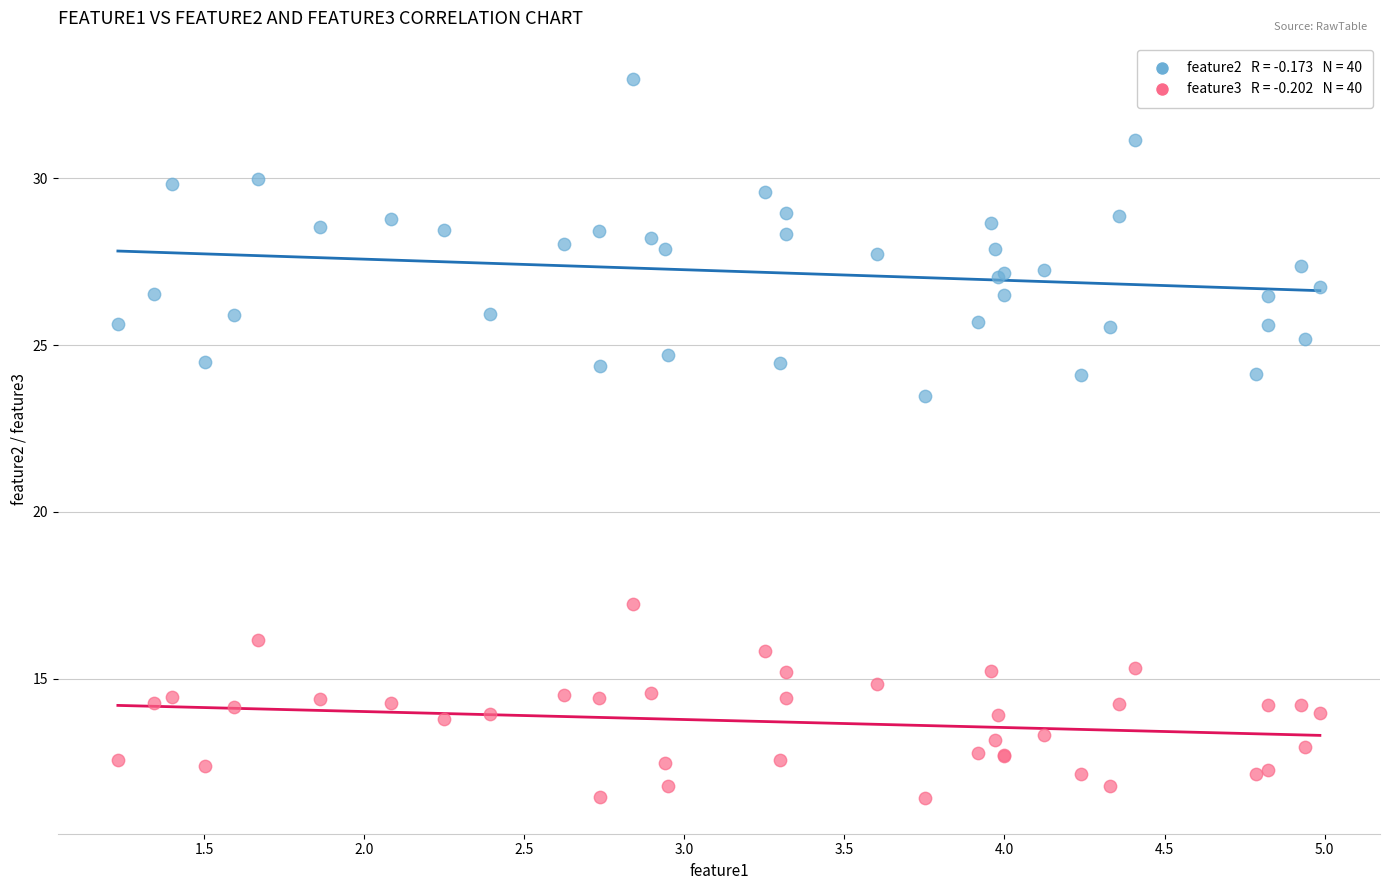

Across all series, what Y value is closest to 22?

23.5